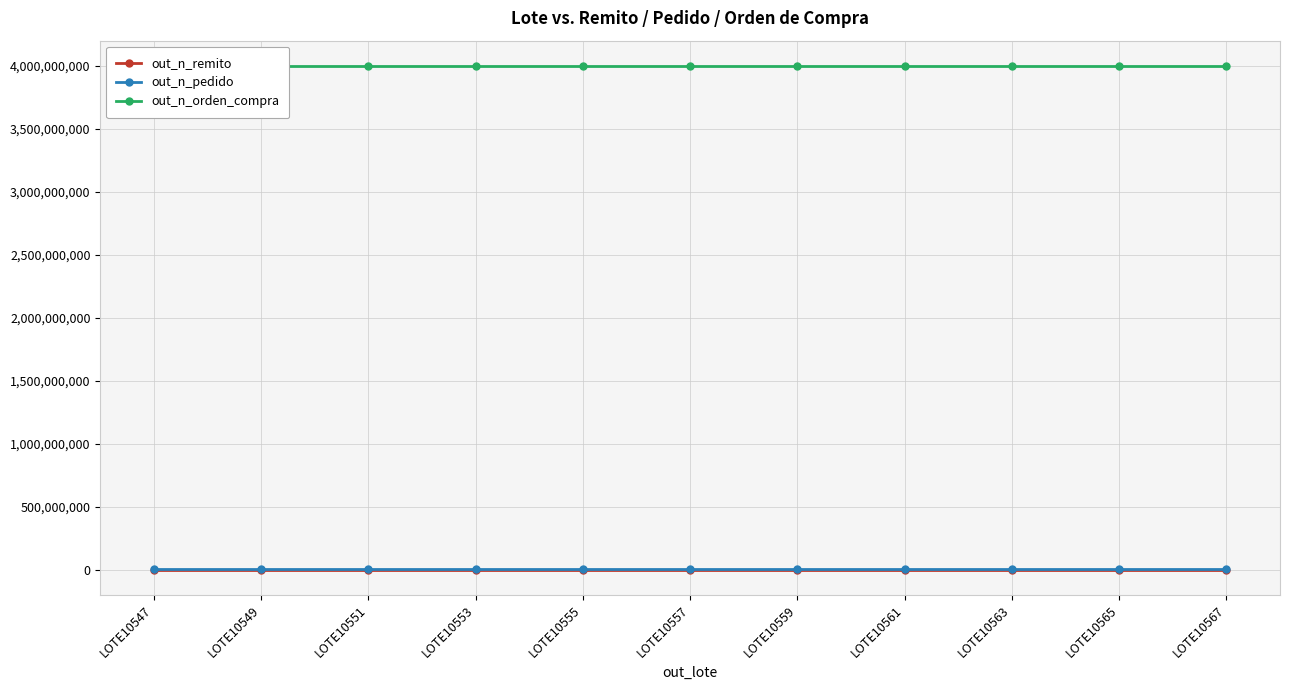

Reading left to right, extract all data points from this chart.

out_n_remito: 10547	10549	10551	10553	10555	10557	10559	10561	10563	10565	10567
out_n_pedido: 3505870	3505891	3505912	3505933	3505954	3505975	3505996	3506017	3506038	3506059	3506080
out_n_orden_compra: 4000010960	4000010961	4000010962	4000010963	4000010964	4000010965	4000010966	4000010967	4000010968	4000010969	4000010970